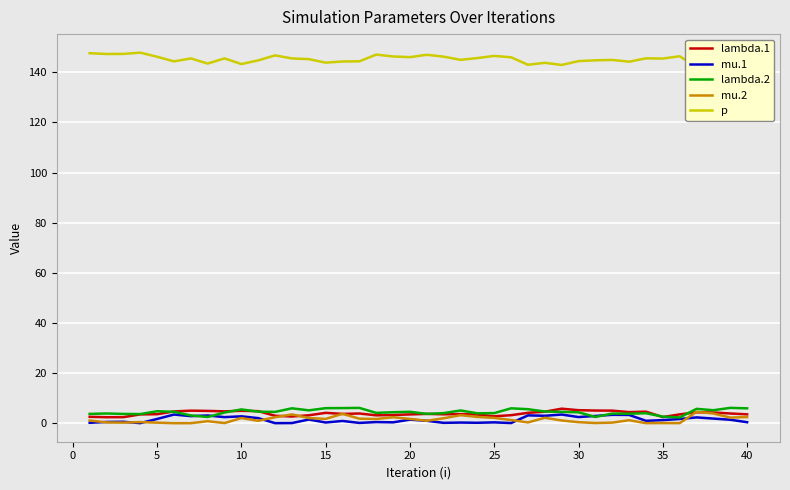

Rank the series by their maximum value, from lowest to highest.

mu.1, mu.2, lambda.1, lambda.2, p